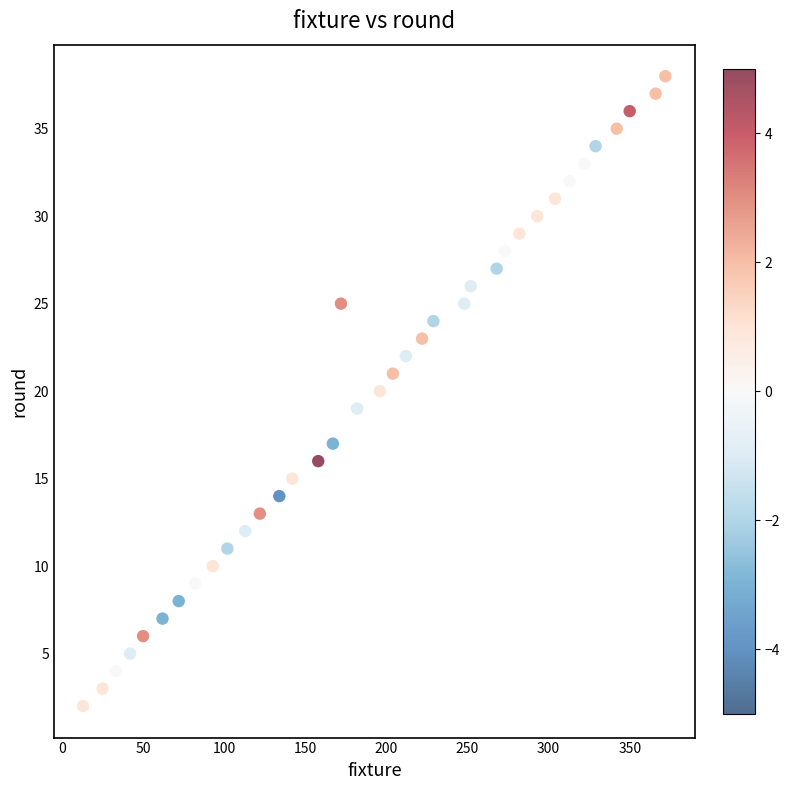

What is the range of Y values (max minus min)?

36